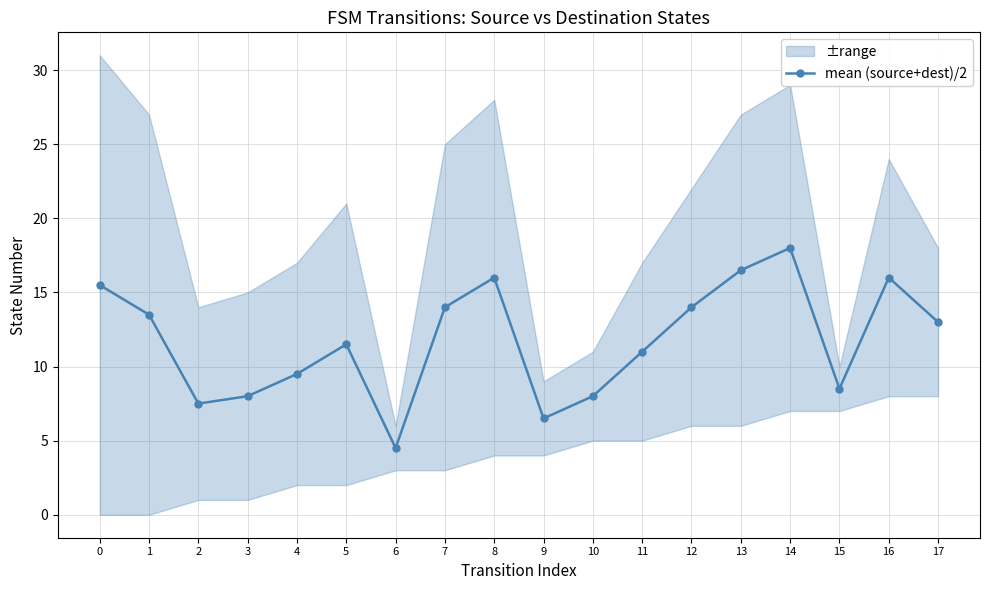

How many data points are less than 13?

9